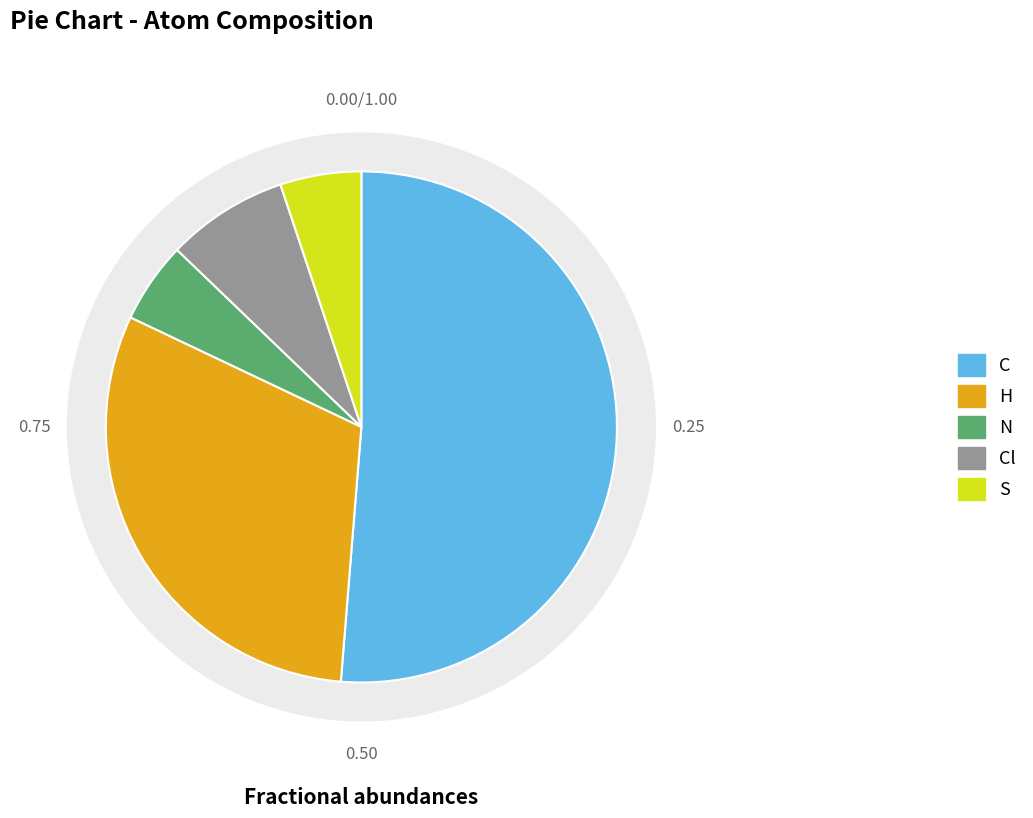

To the nearest percent, what is the difference between the C and S slice percentages?

46%